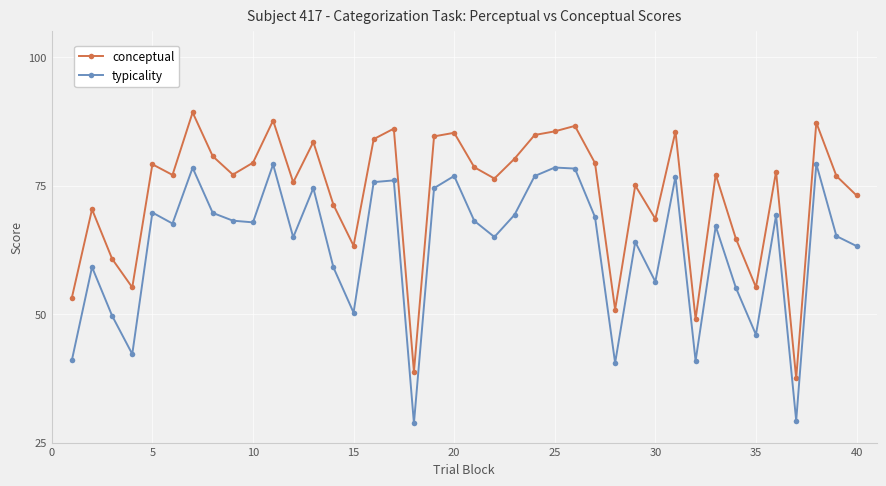

Does the chart display data point markers on the line(s)?

Yes